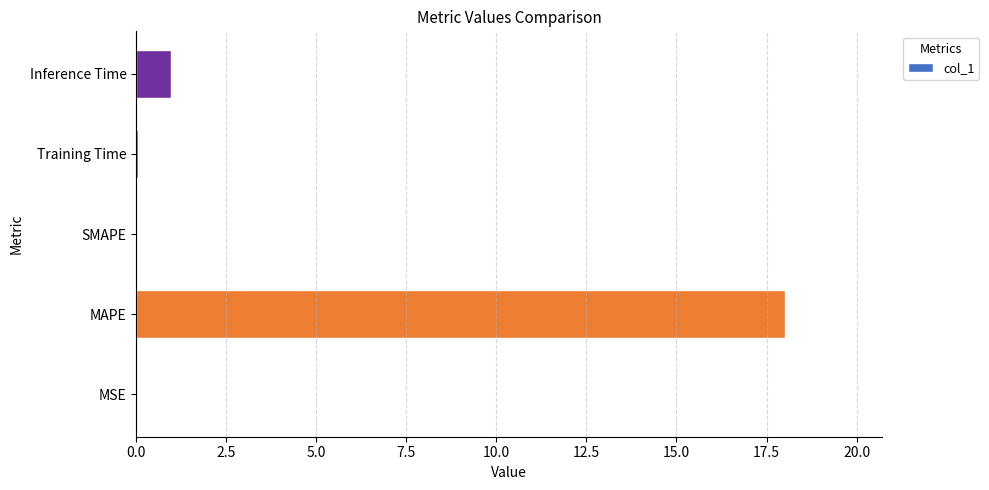

True or false: the data shows -11.3 at SMAPE.

False